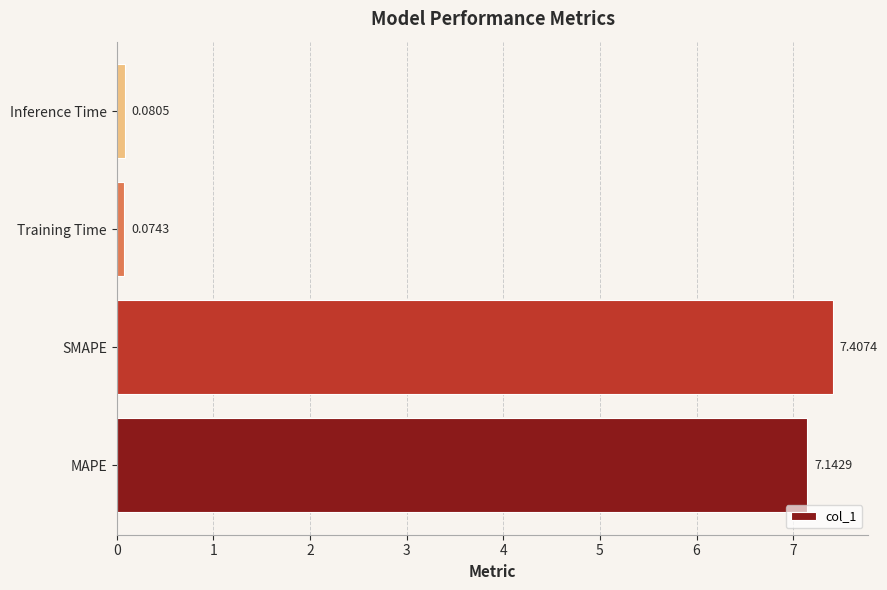

Where is the data nearest to the value 3?

Inference Time